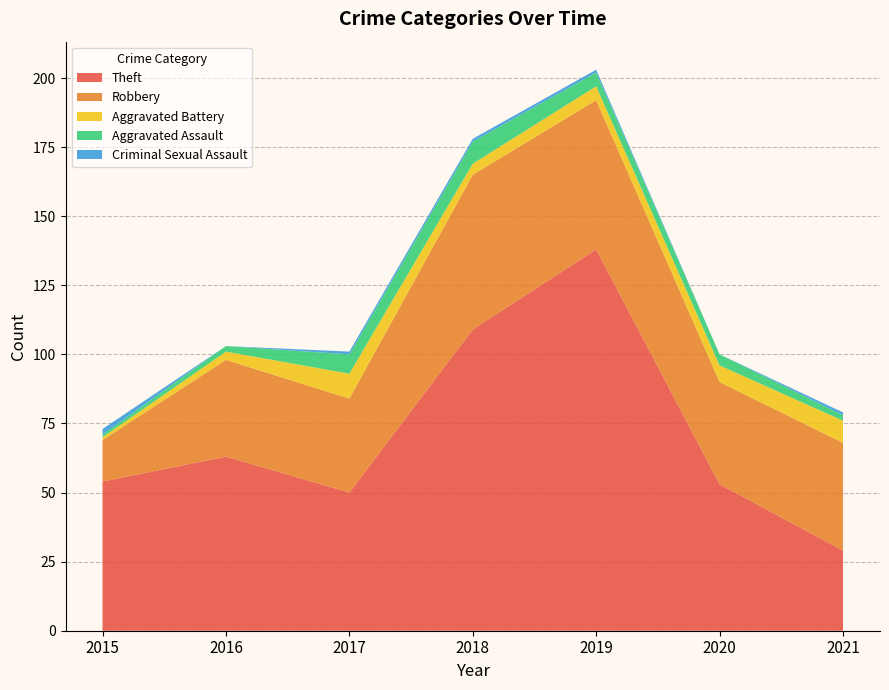

Reading left to right, list all the values displayed in this chart.

Theft: 2015=54	2016=63	2017=50	2018=109	2019=138	2020=53	2021=29
Robbery: 2015=15	2016=35	2017=34	2018=56	2019=54	2020=37	2021=39
Aggravated Battery: 2015=1	2016=3	2017=9	2018=4	2019=5	2020=6	2021=8
Aggravated Assault: 2015=1	2016=2	2017=7	2018=8	2019=5	2020=4	2021=2
Criminal Sexual Assault: 2015=2	2016=0	2017=1	2018=1	2019=1	2020=0	2021=1